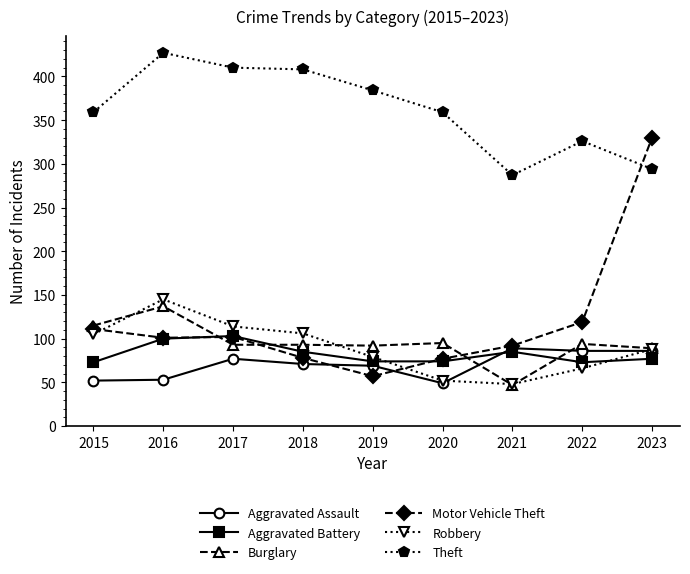

At which label does Burglary reach its peak?

2016